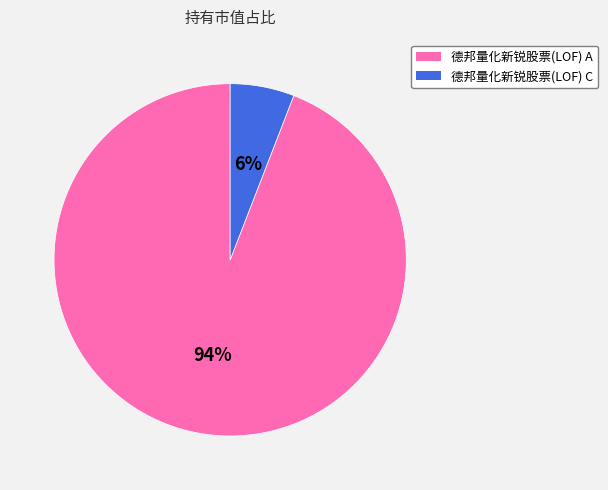

Which category has the biggest portion of the pie?

德邦量化新锐股票(LOF) A